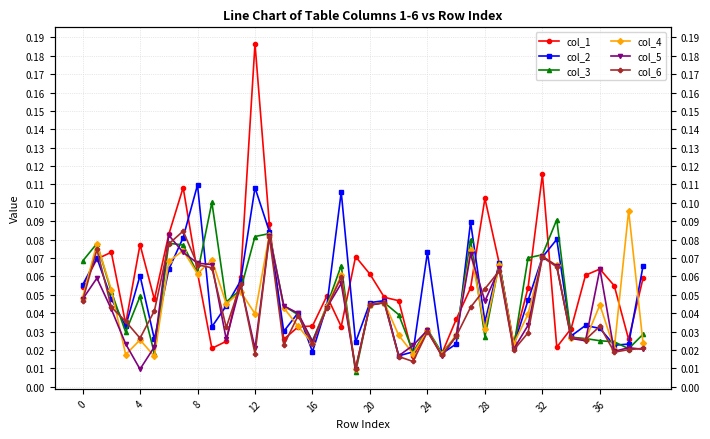

Where is col_3 nearest to the value 0?

19